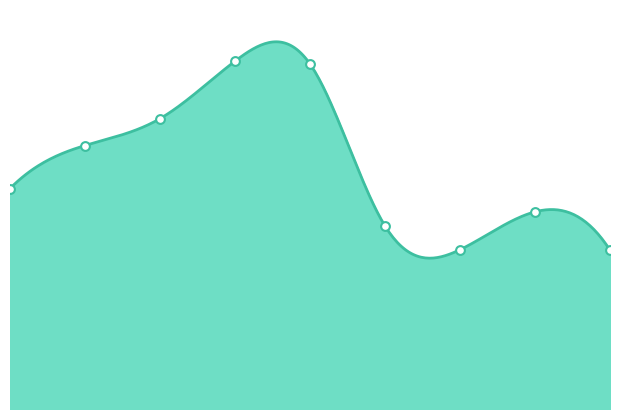

What is the change in value from 2 to 7?

-832